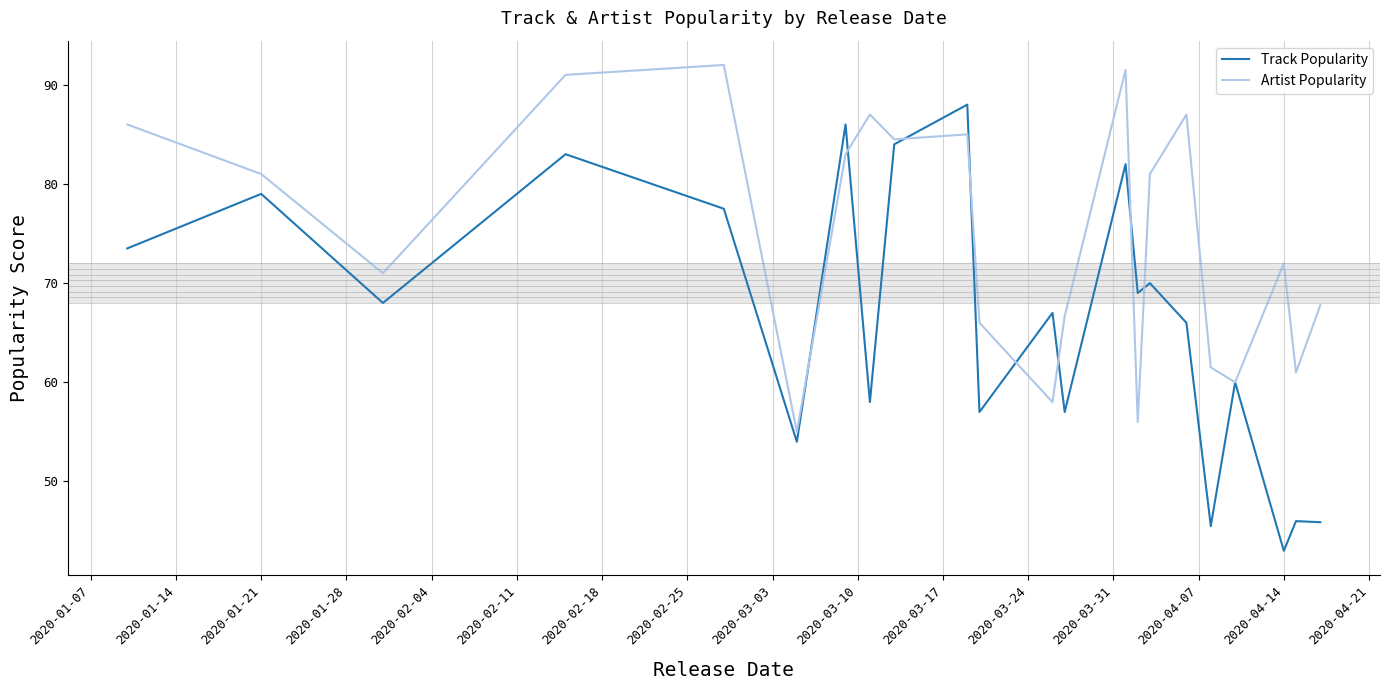

What is the difference between the second highest and second lowest values in the Track Popularity series?

40.5